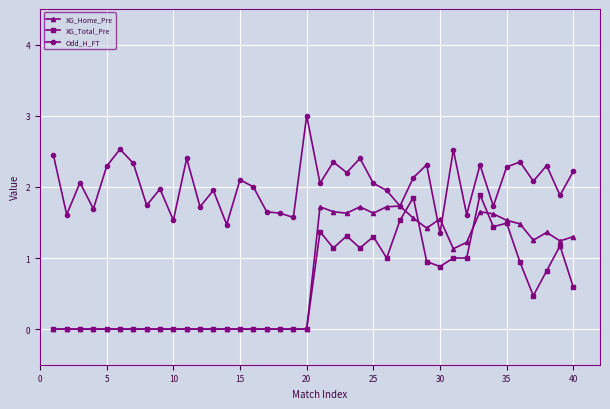

Which series has the largest total across all categories?

Odd_H_FT